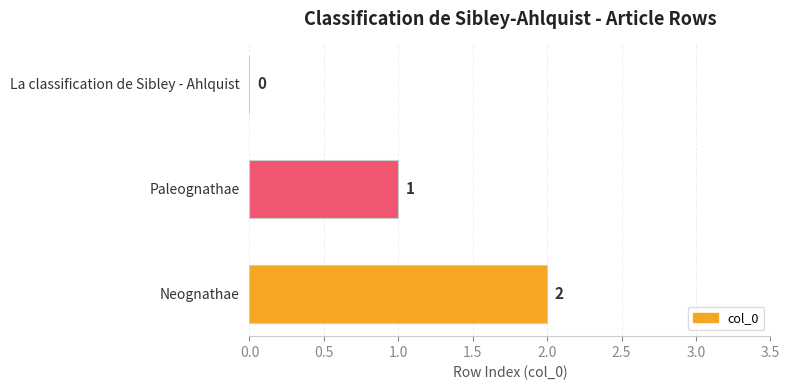

What is the sum of the values at Neognathae and Paleognathae?

3